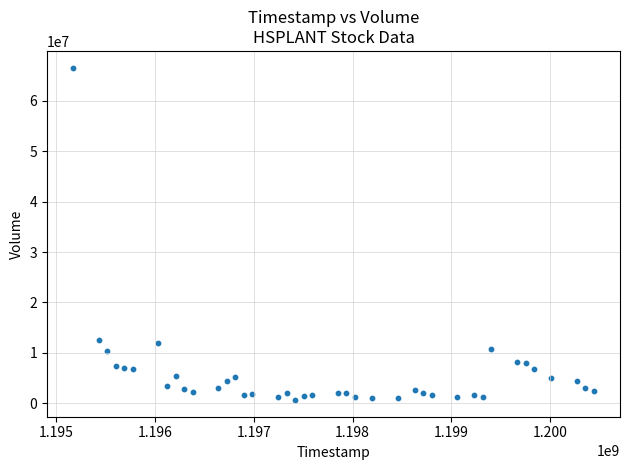

What Y value in the scatter plot is closest to 33617150?

12604000